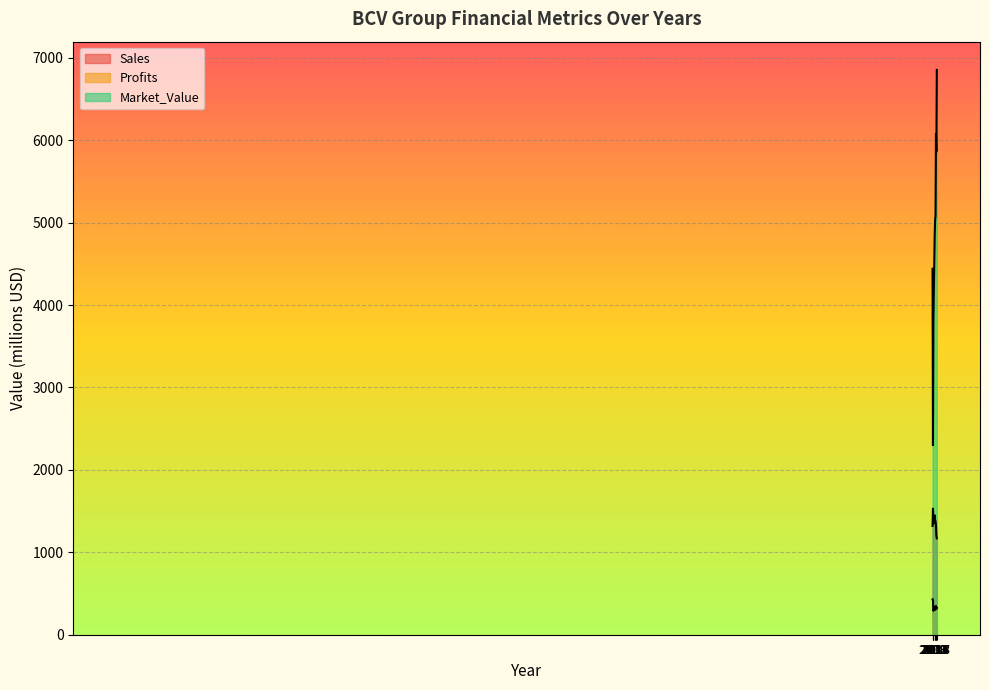

Reading left to right, transcribe all the data shown in this chart.

Sales: 2008=1320.0	2009=1530.0	2010=1350.0	2013=1448.0	2014=1388.0	2015=1377.0	2016=1322.0	2017=1200.0	2018=1170.0
Profits: 2008=430.0	2009=420.0	2010=290.0	2013=339.5	2014=302.1	2015=323.5	2016=349.3	2017=314.3	2018=325.3
Market_Value: 2008=4440.0	2009=2300.0	2010=3840.0	2013=4844.0	2014=5037.0	2015=5080.0	2016=6077.0	2017=5863.0	2018=6853.0